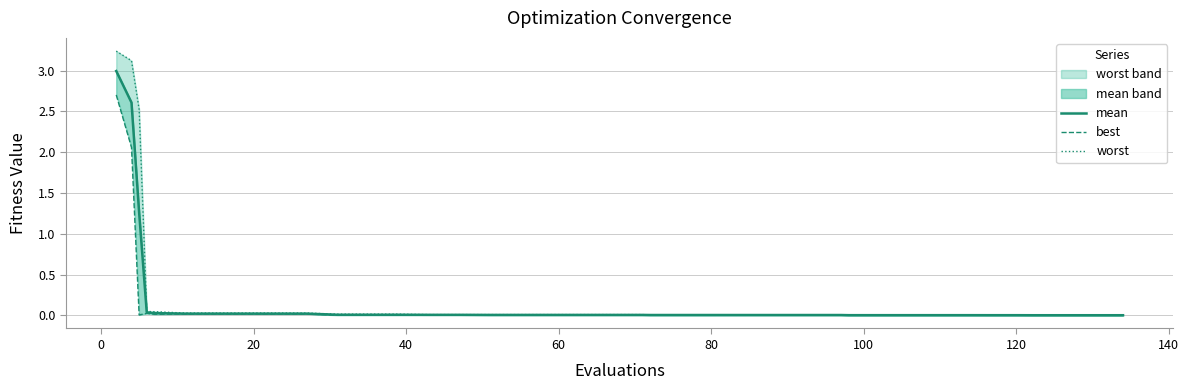

Is the value of mean at 10 greater than the value of worst at 37?

Yes